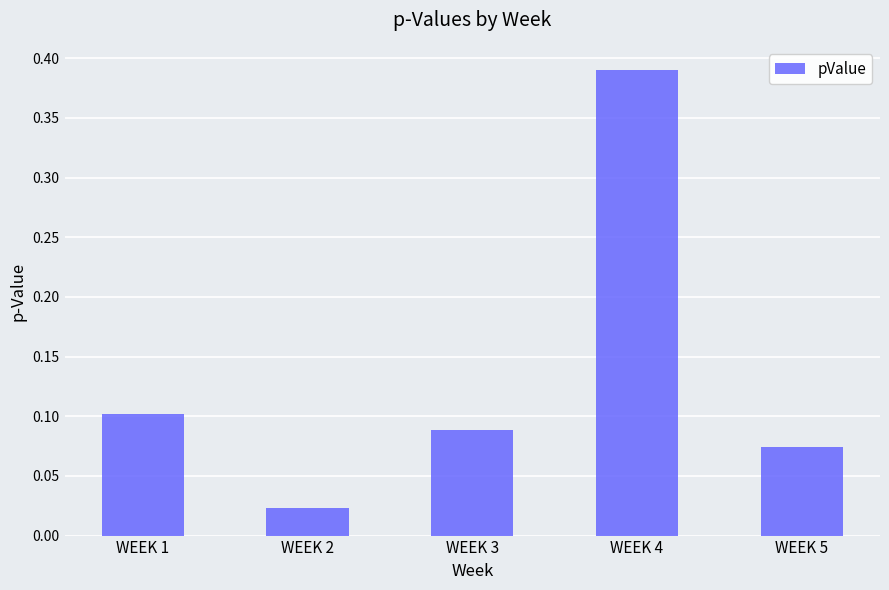

The chart shows a value of 0.1 at WEEK 1. True or false?

True